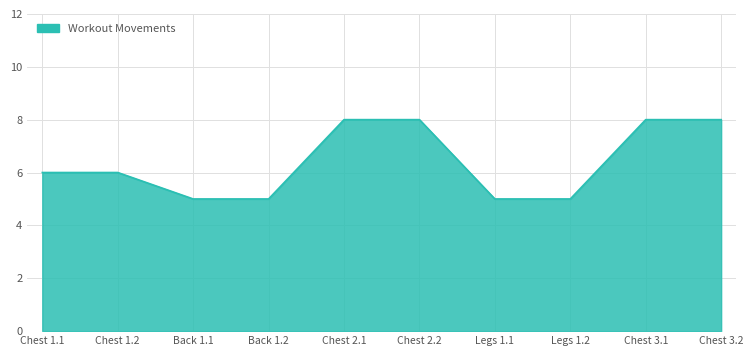

What is the ratio of the value at Chest 3.2 to the value at Chest 2.2?

1.0